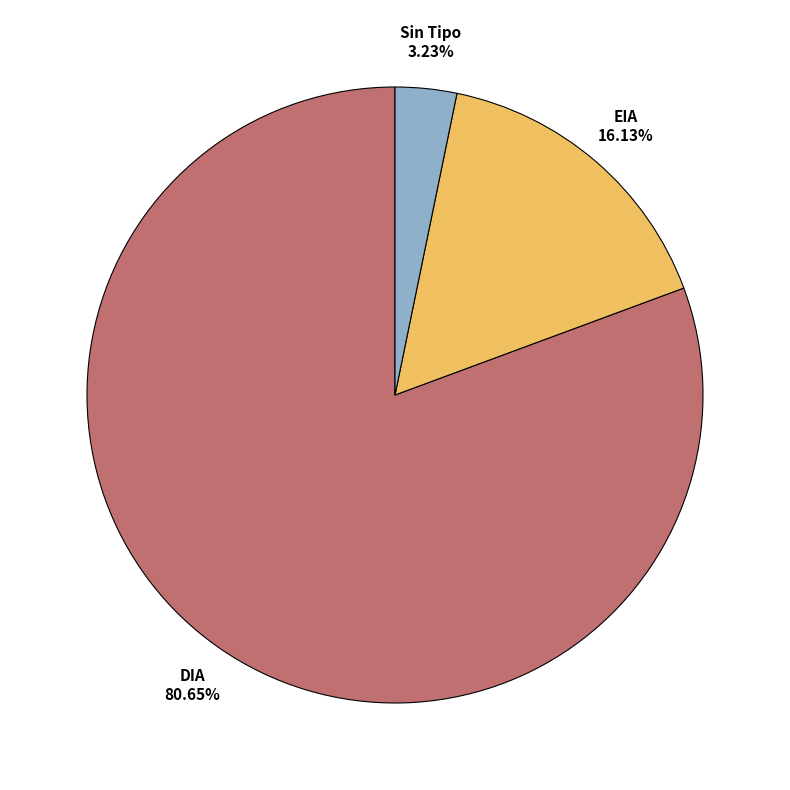

Do Sin Tipo and EIA together represent more than half of the pie?

No